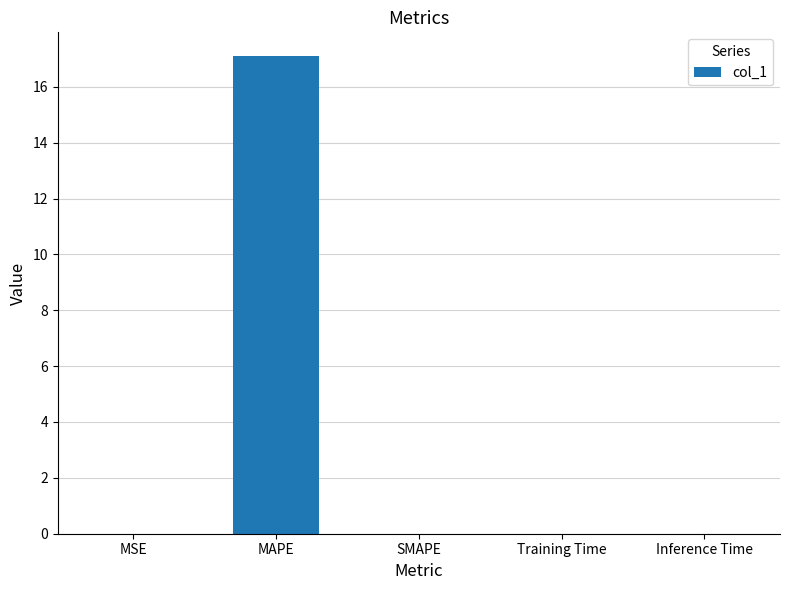

What is the sum of all values?

17.1